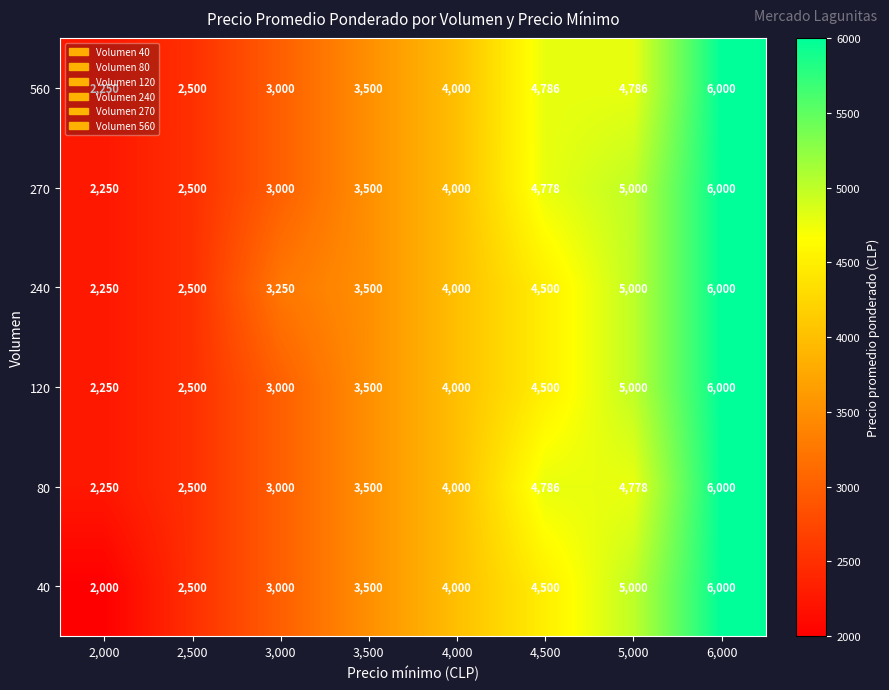

What is the total value across all series at 4,500?

27850